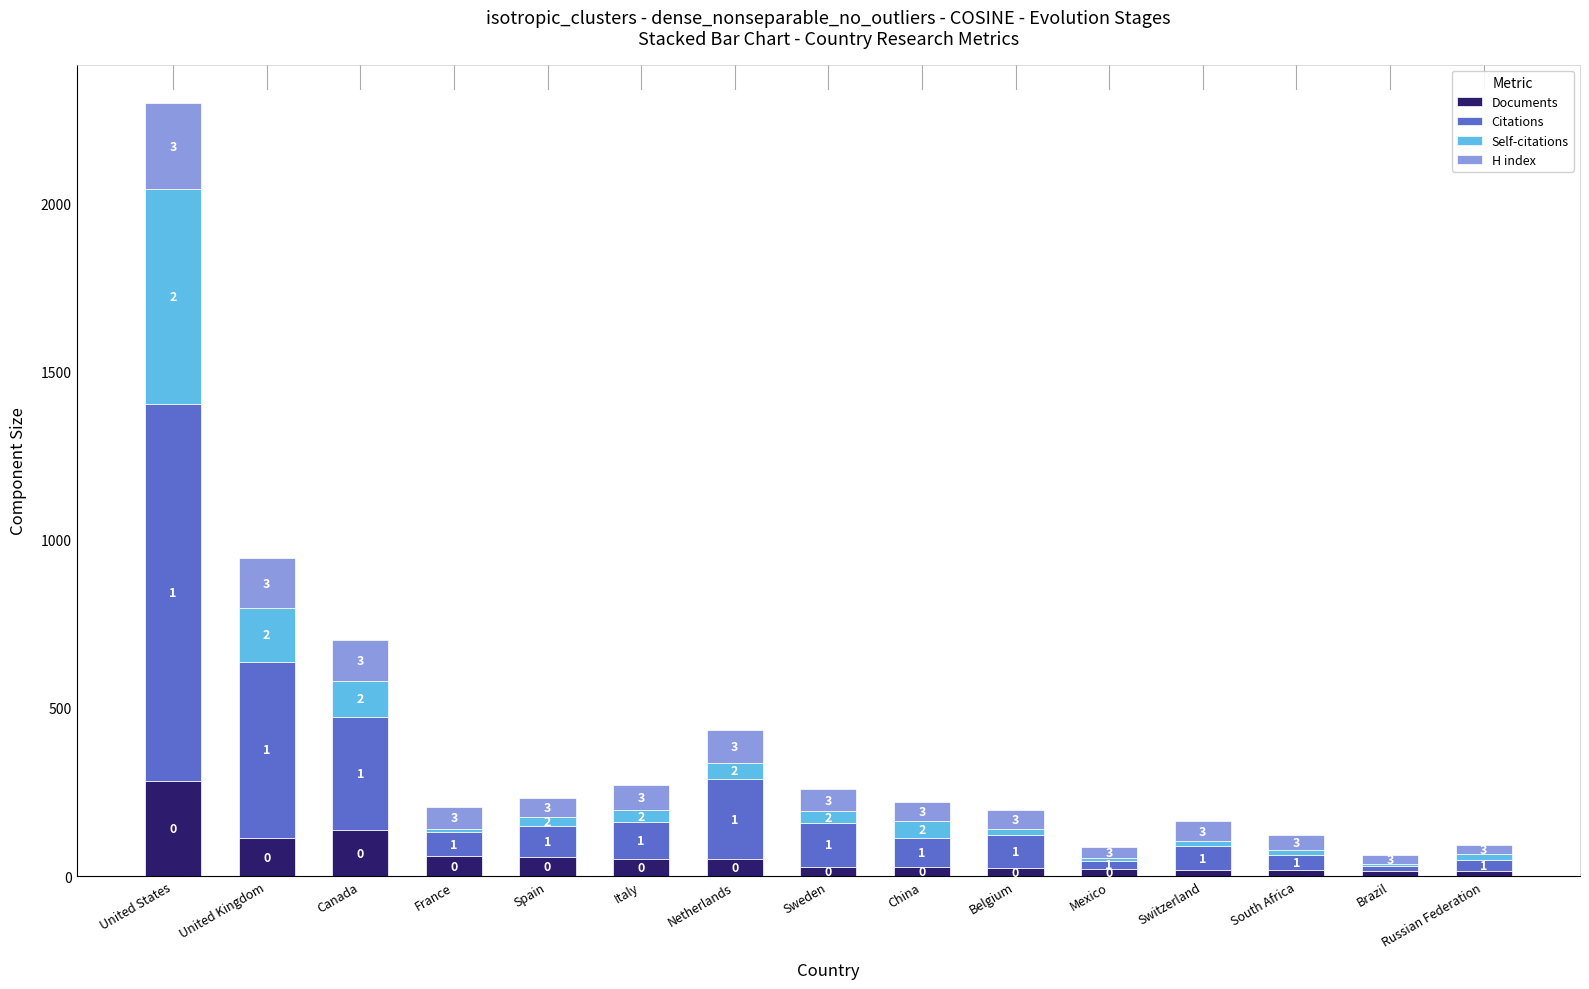

How many bars are there in total?

15